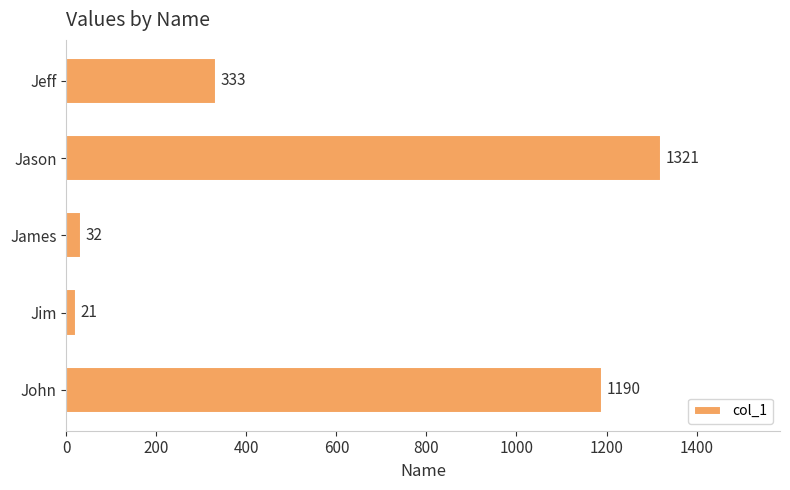

Reading bottom to top, transcribe all the data shown in this chart.

1190	21	32	1321	333